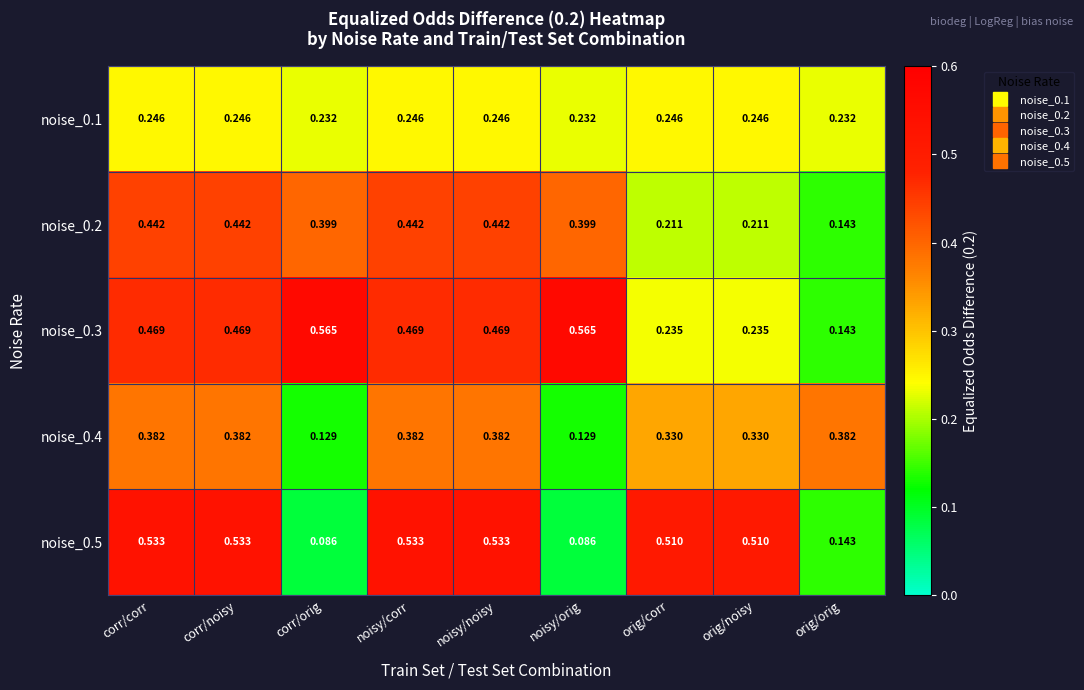

Is the value of noise_0.1 at corr/corr greater than the value of noise_0.2 at corr/orig?

No